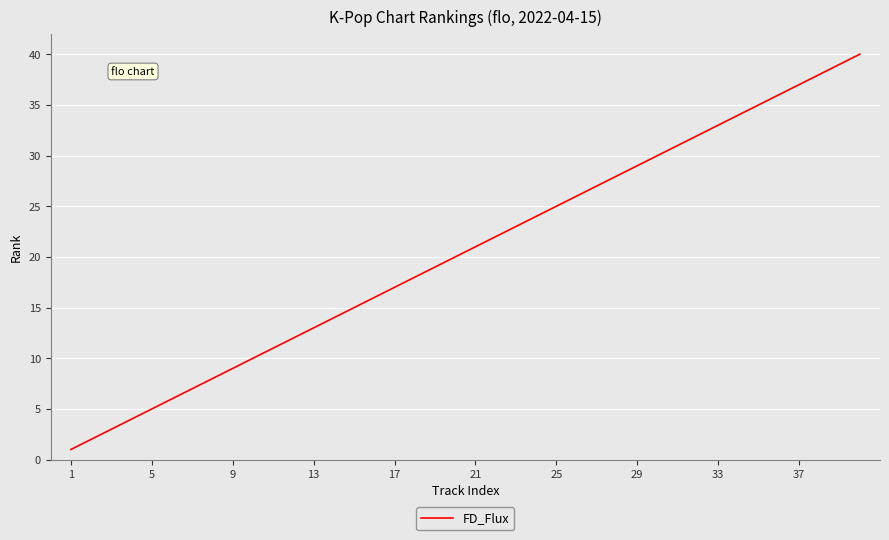

What is the maximum value shown in the chart?

40